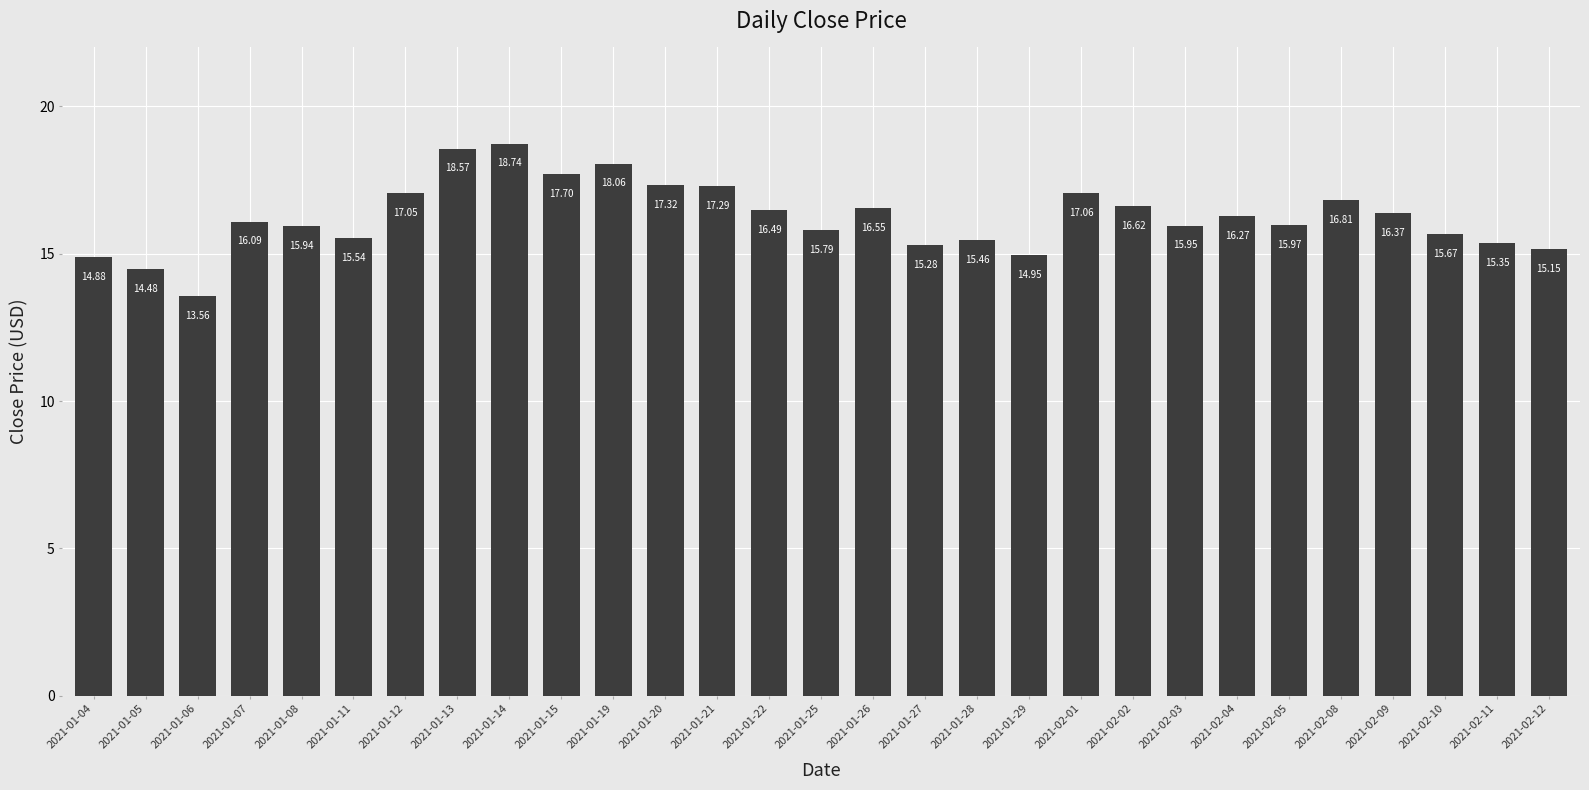

What is the change in value from 2021-01-05 to 2021-02-08?

+2.3